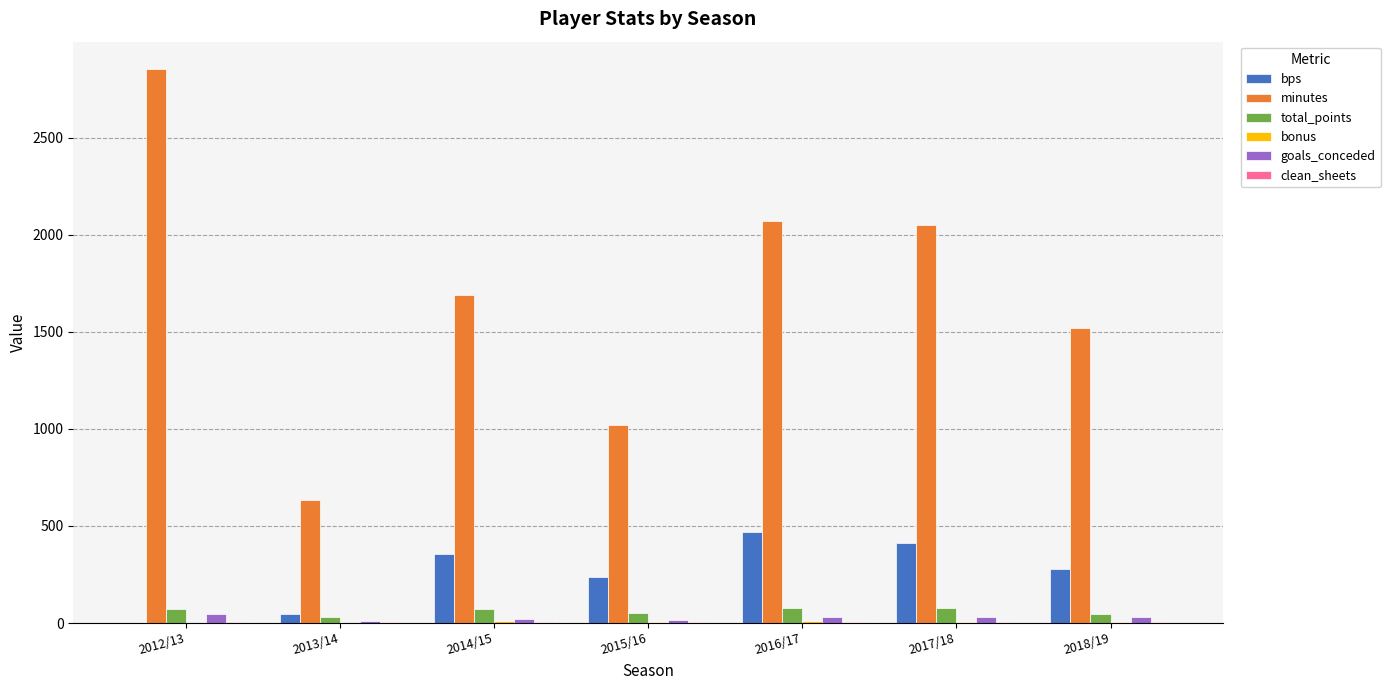

What is the sum of all bps values?

1797